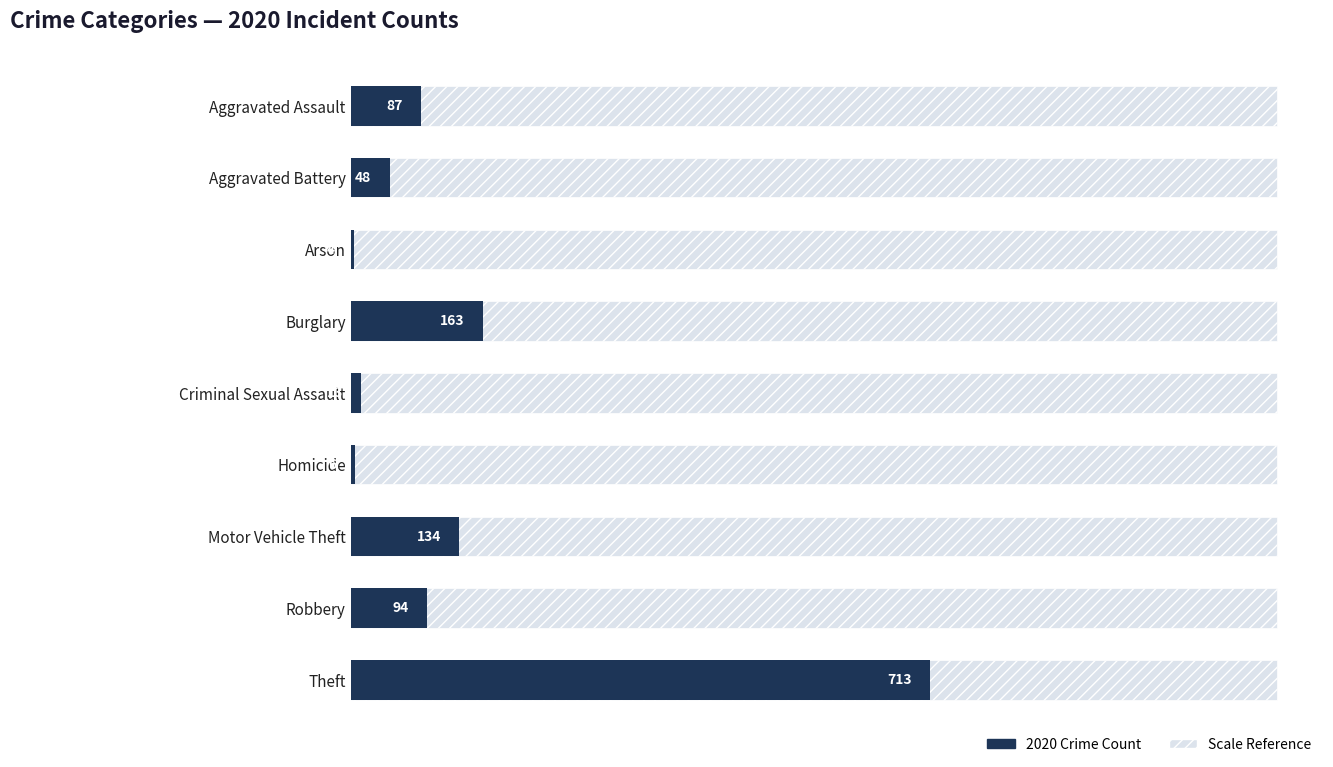

Is it true that the value at Arson is 7?

False